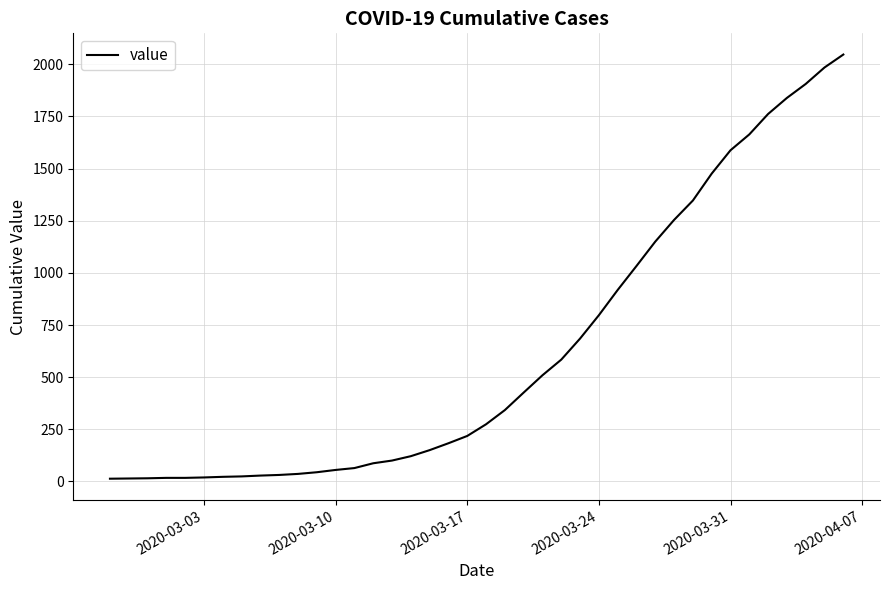

What is the difference between the maximum and minimum values?

2034